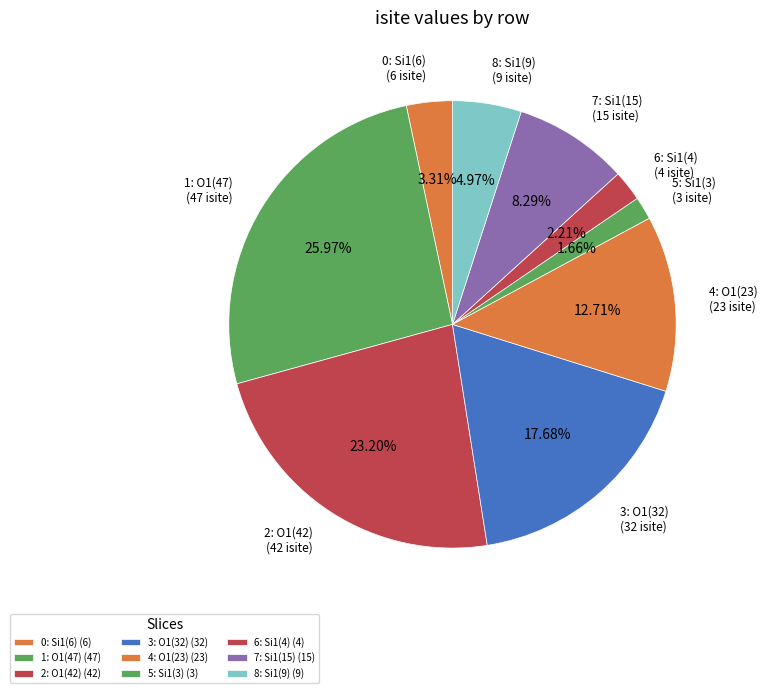

How many segments does this pie chart have?

9